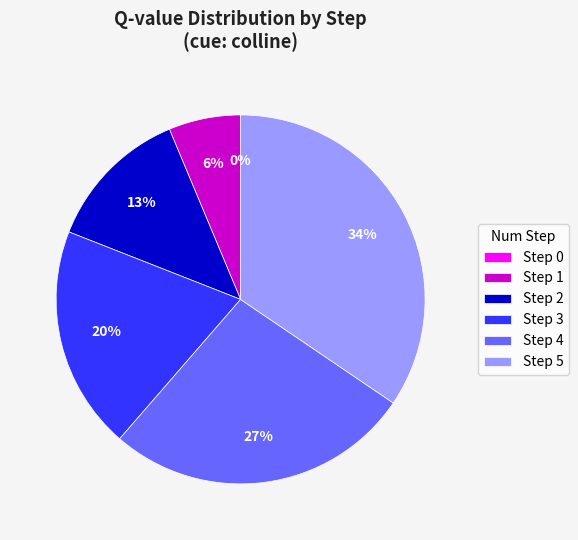

Is there a majority slice in this chart?

No